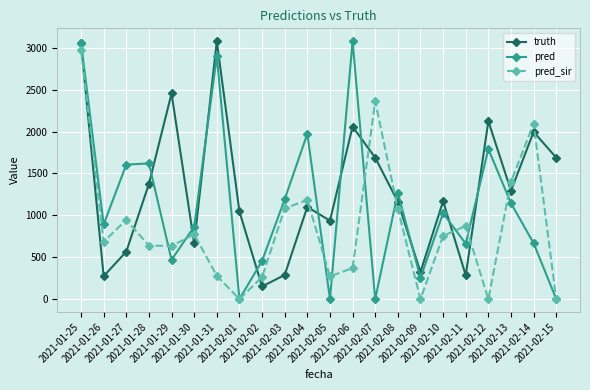

How many values in the pred series are below 1026?

11